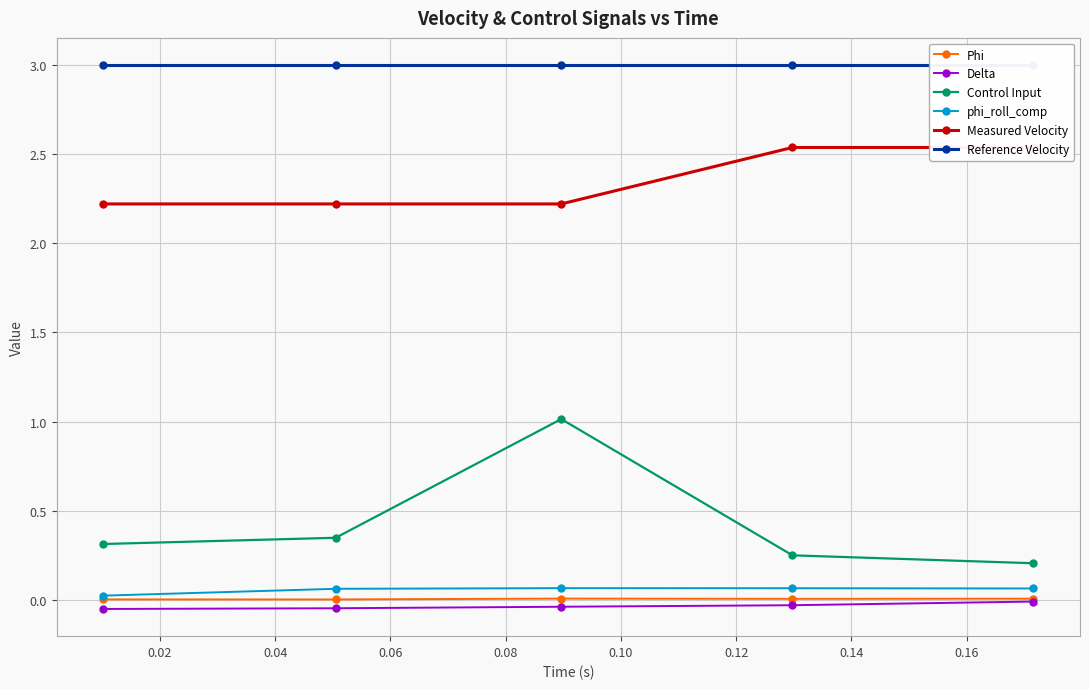

What is the maximum value for Control Input?

1.0